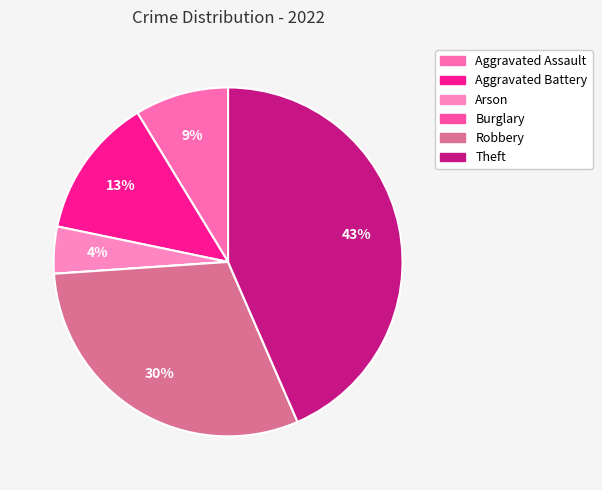

What portion of the pie excludes Robbery?

69.6%